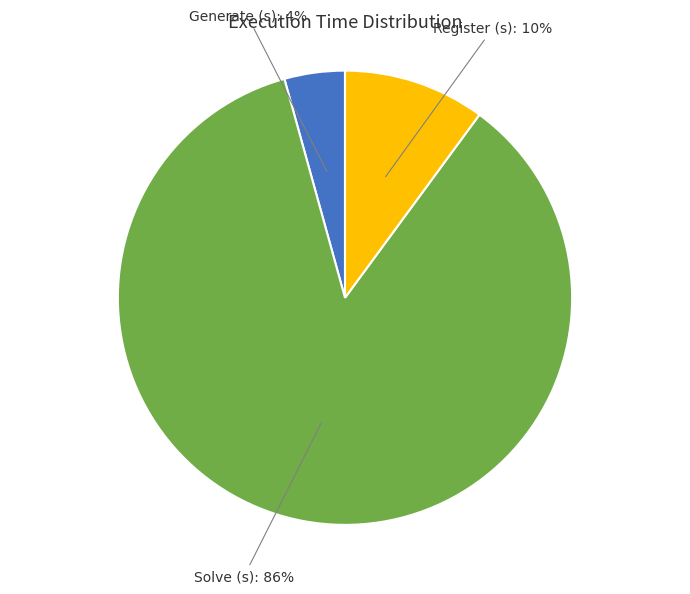

Does any single category account for the majority?

Yes